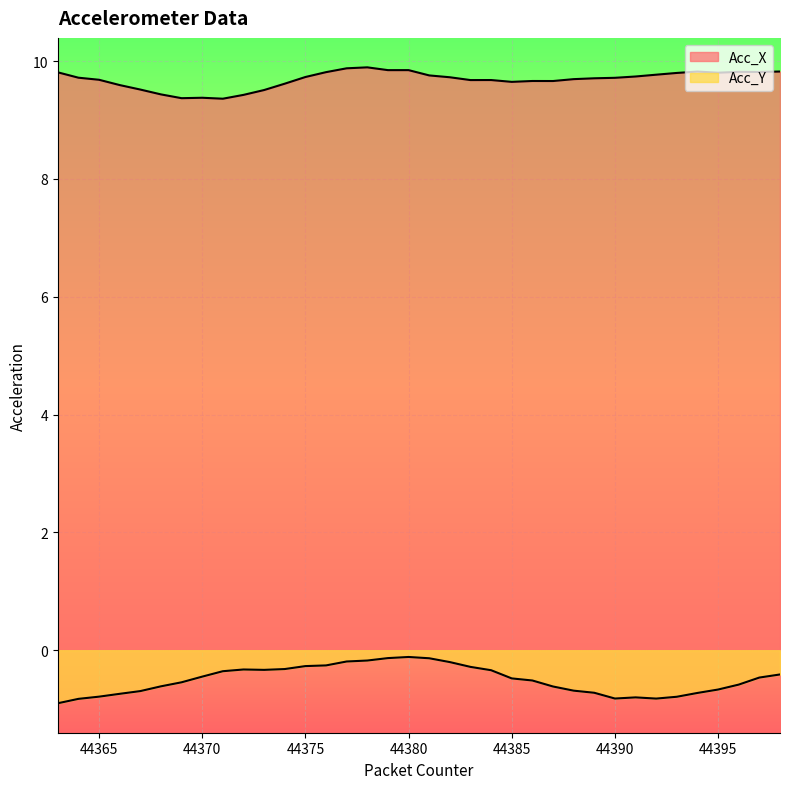

Where is Acc_Y nearest to the value 0?

44380